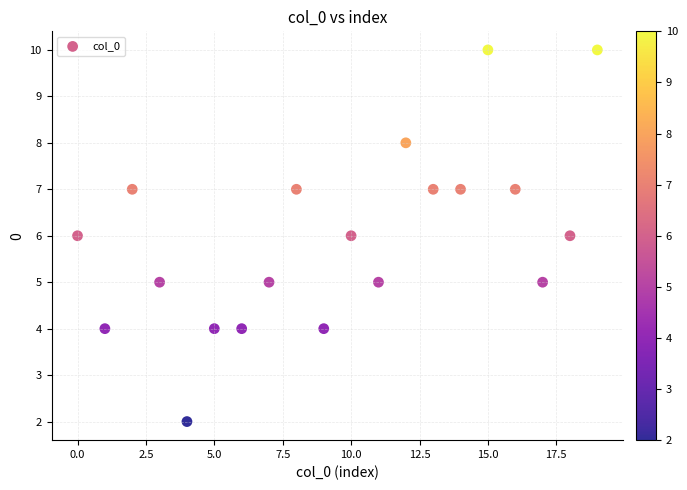

What is the range of Y values (max minus min)?

8